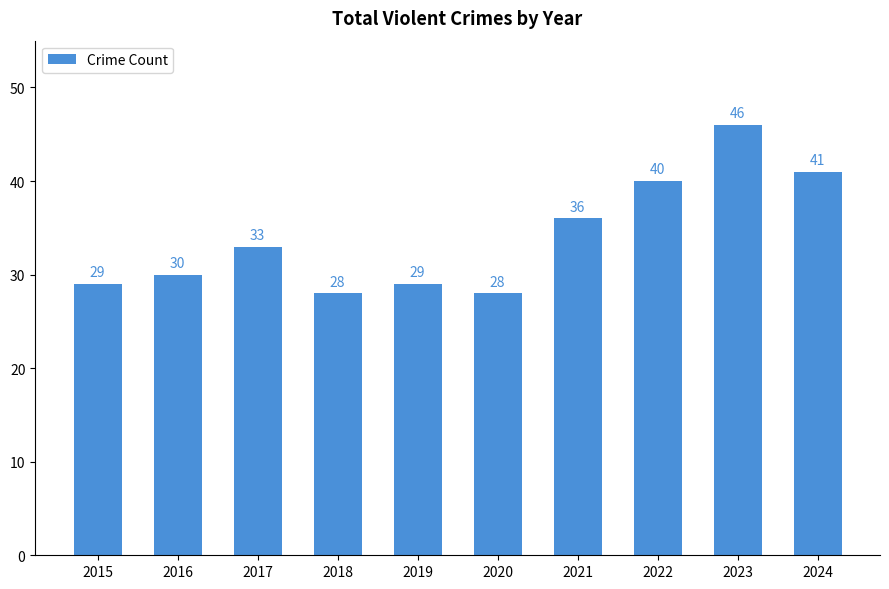

Reading left to right, extract all data points from this chart.

29	30	33	28	29	28	36	40	46	41